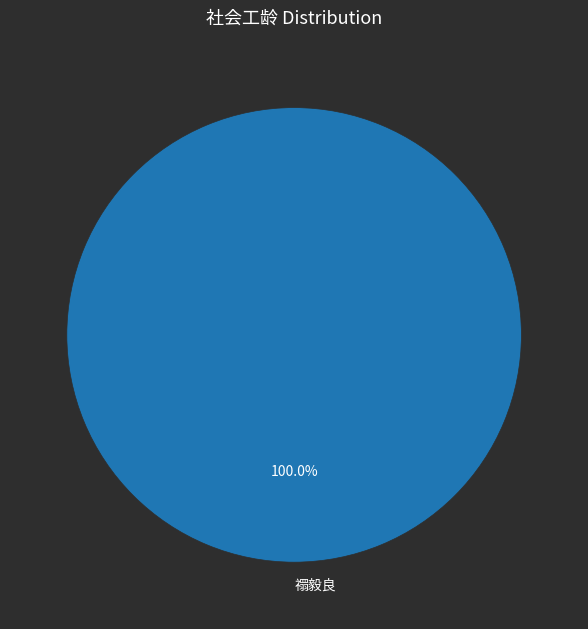

To the nearest percent, what percentage of the pie is 禤毅良?

100%